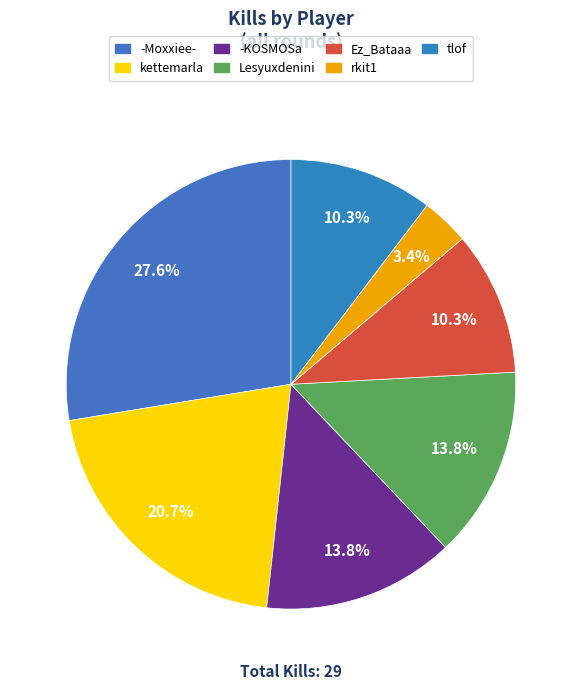

How many segments does this pie chart have?

7